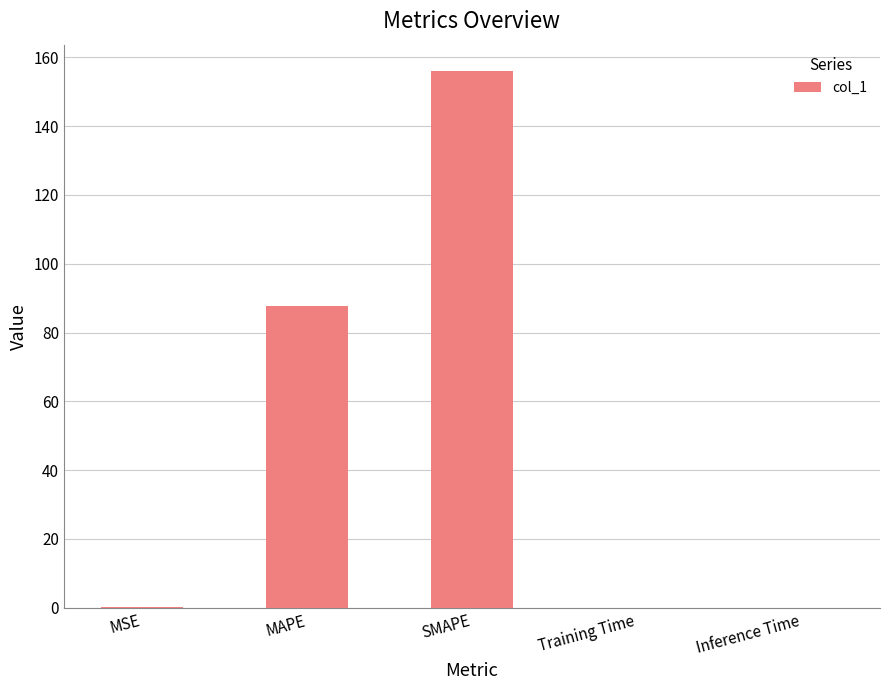

Which has a higher value, Training Time or SMAPE?

SMAPE